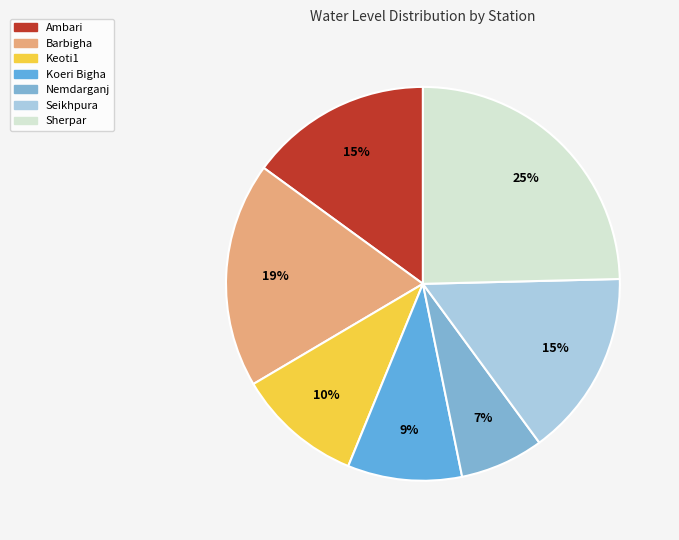

Which has a higher value, Keoti1 or Seikhpura?

Seikhpura